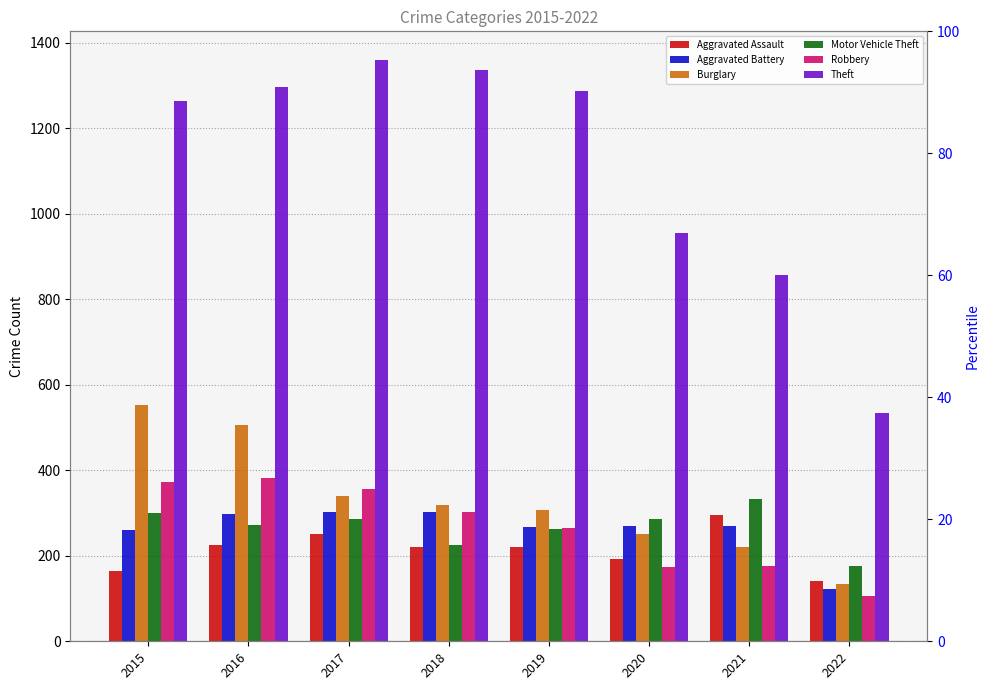

Which series has the largest total across all categories?

Theft